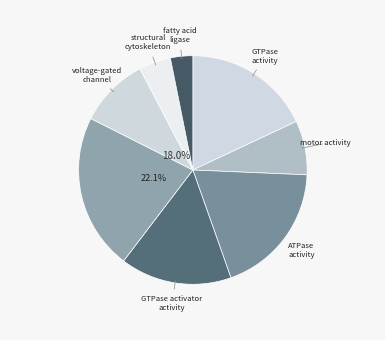

Does any single category account for the majority?

No